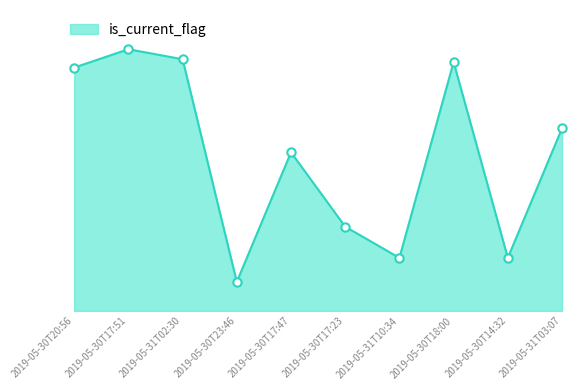

What is the value of the 9th point from the left?

14058